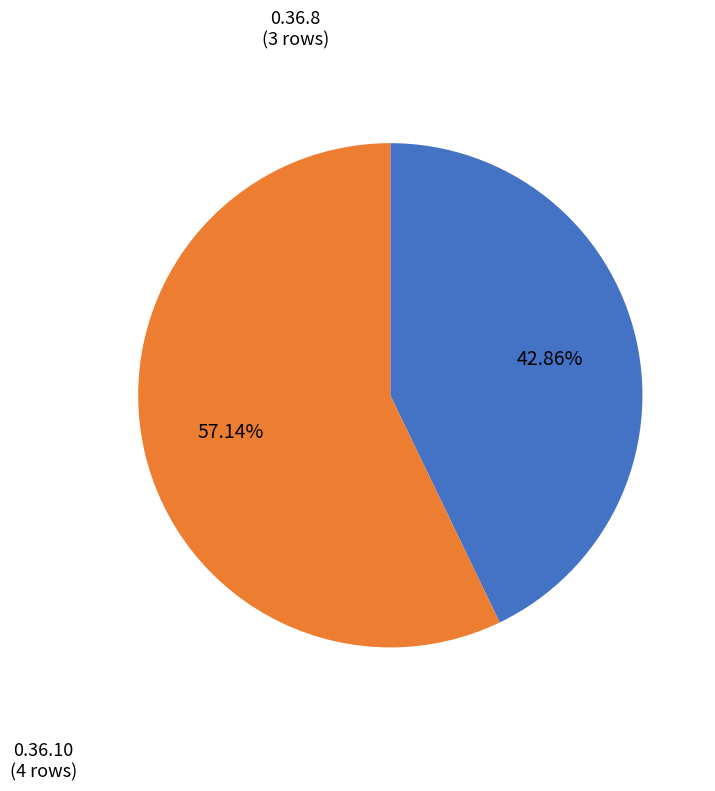

Combined, do 0.36.8 and 0.36.10 account for over 50%?

Yes